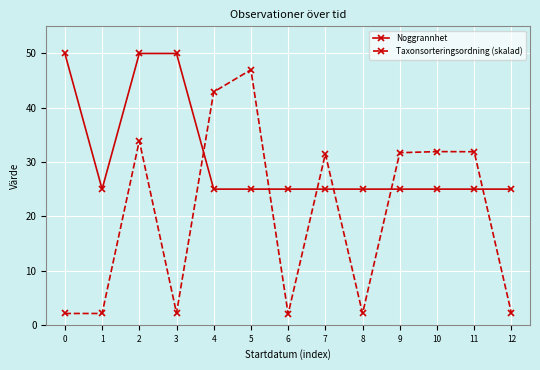

What is the sum of the Noggrannhet values at 2 and 9?

75.0